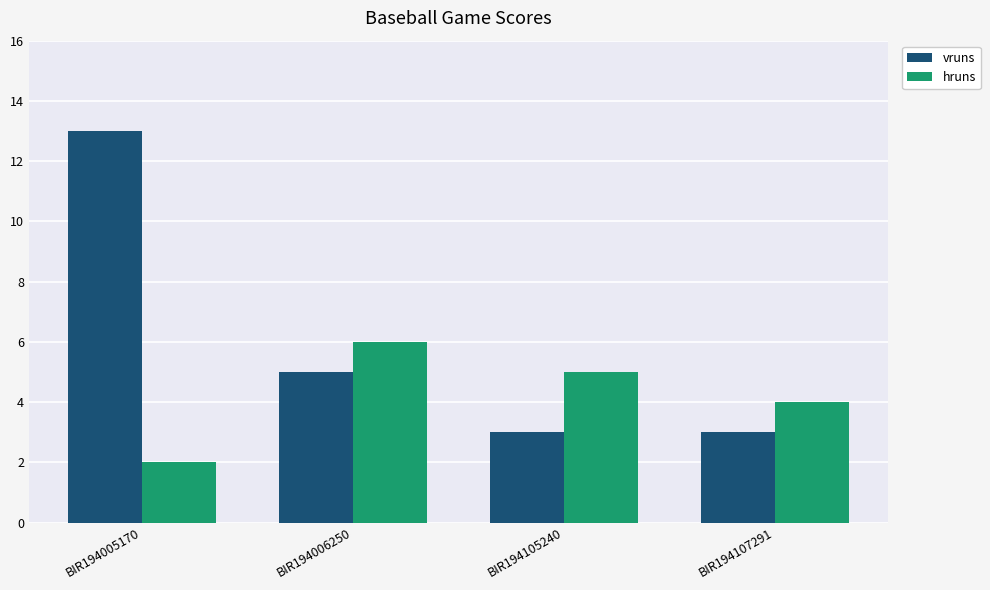

What is the average value of the hruns series?

4